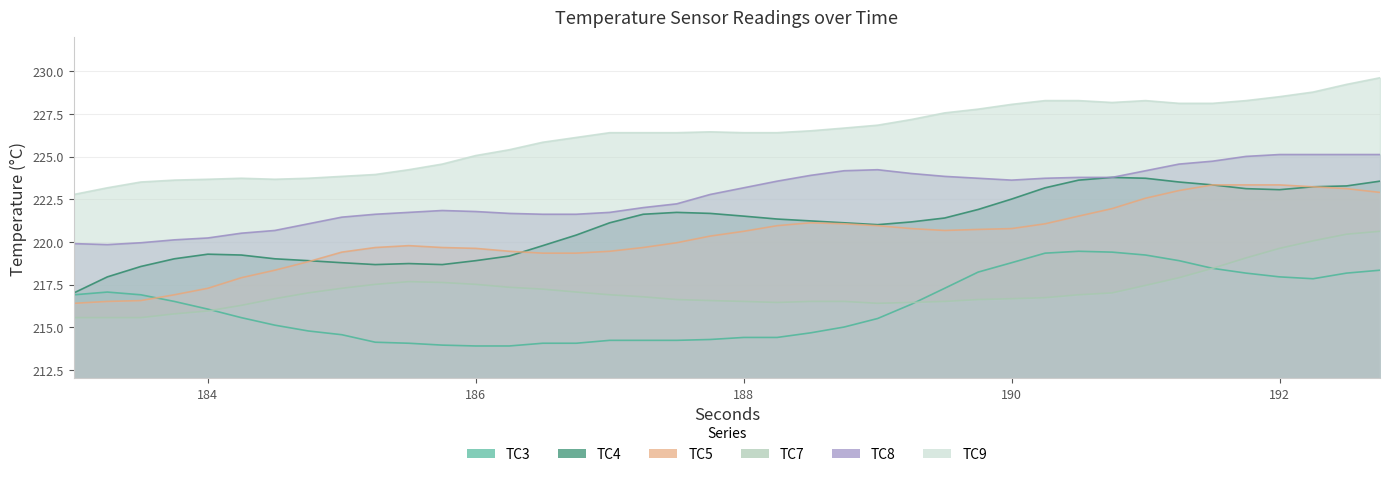

True or false: TC9 and TC8 cross at least once.

False